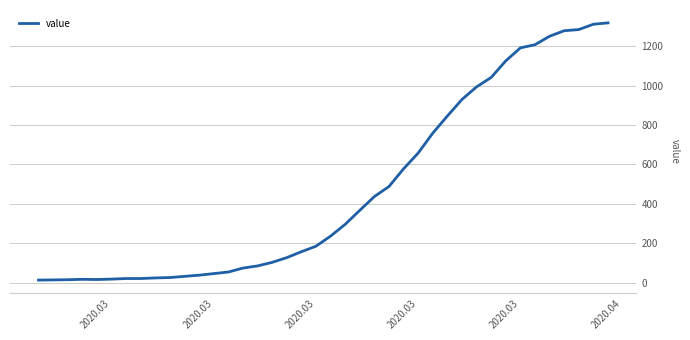

What is the difference between the maximum and minimum values?

1306